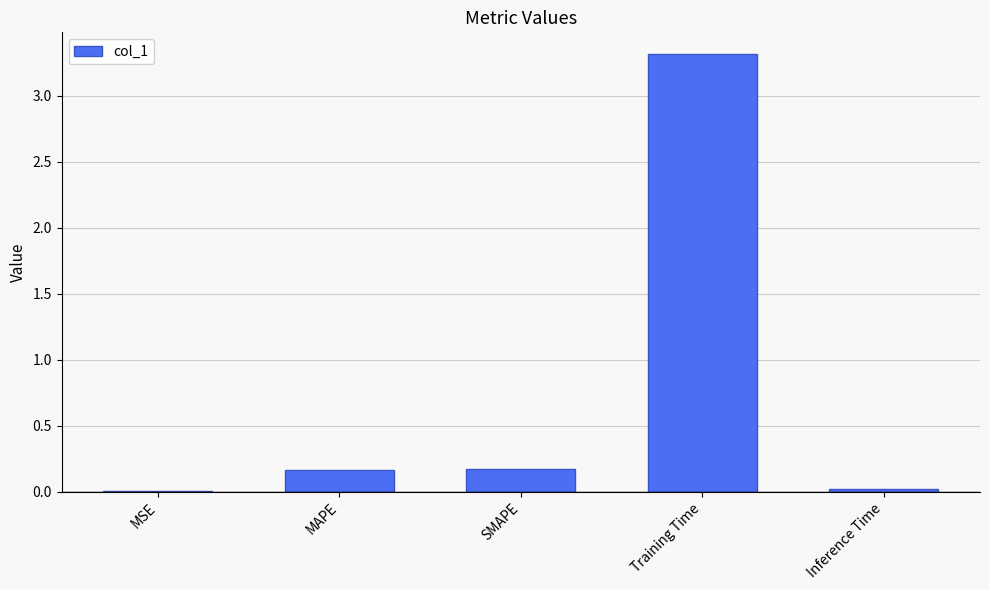

What is the maximum value shown in the chart?

3.3